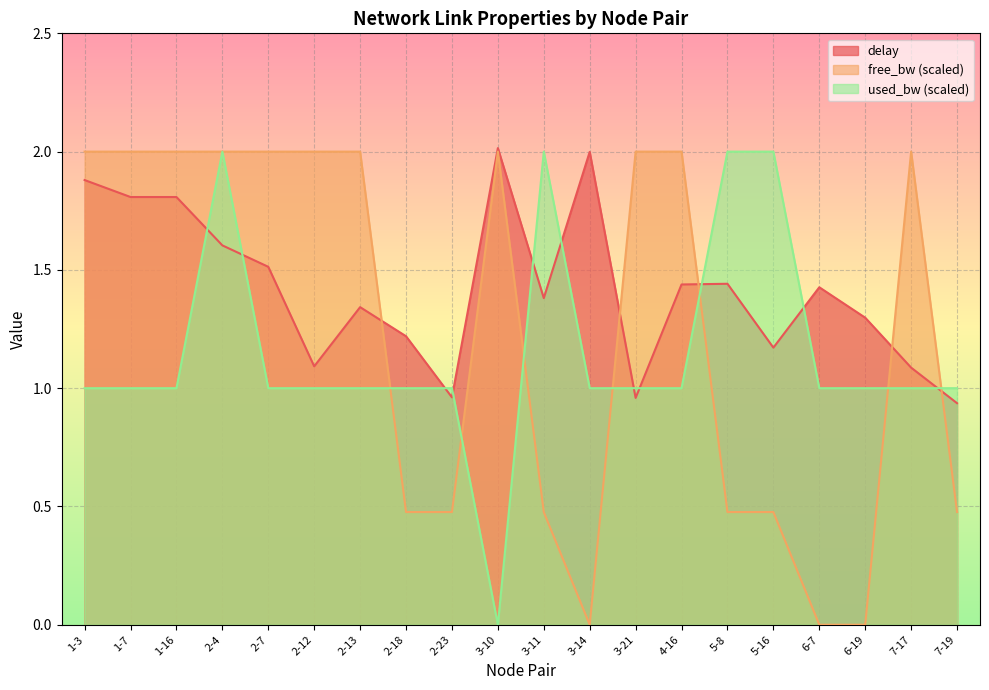

Which series has the largest total across all categories?

delay